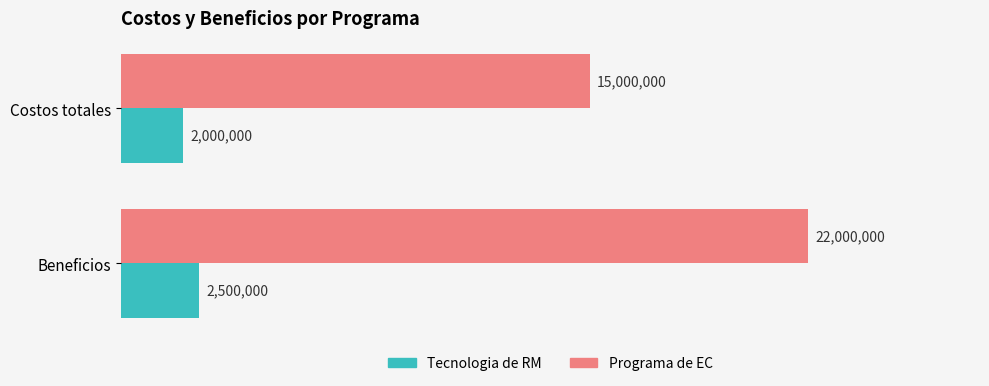

What are all the series names shown in the legend?

Tecnologia de RM, Programa de EC